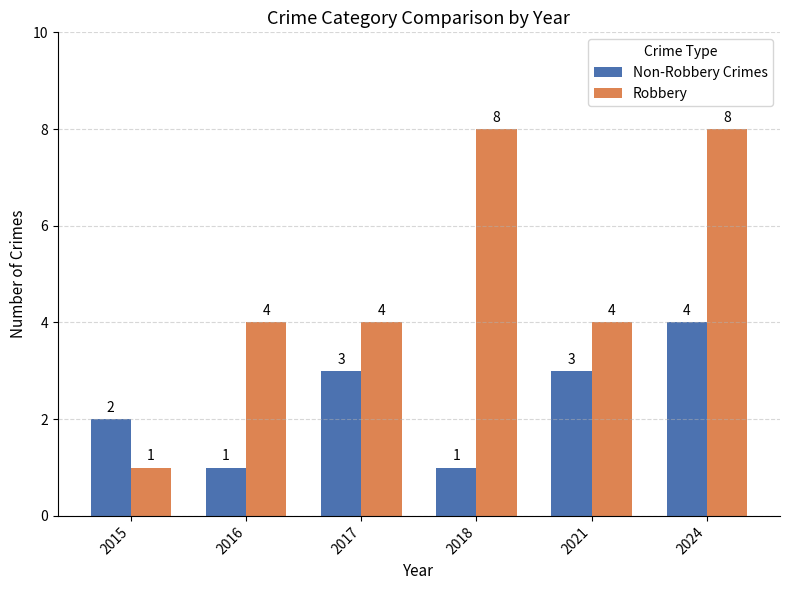

At which label does Robbery reach its minimum?

2015